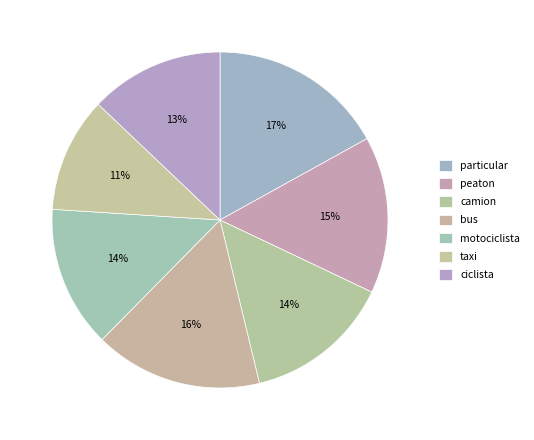

To the nearest percent, what is the combined percentage of particular and camion?

31%